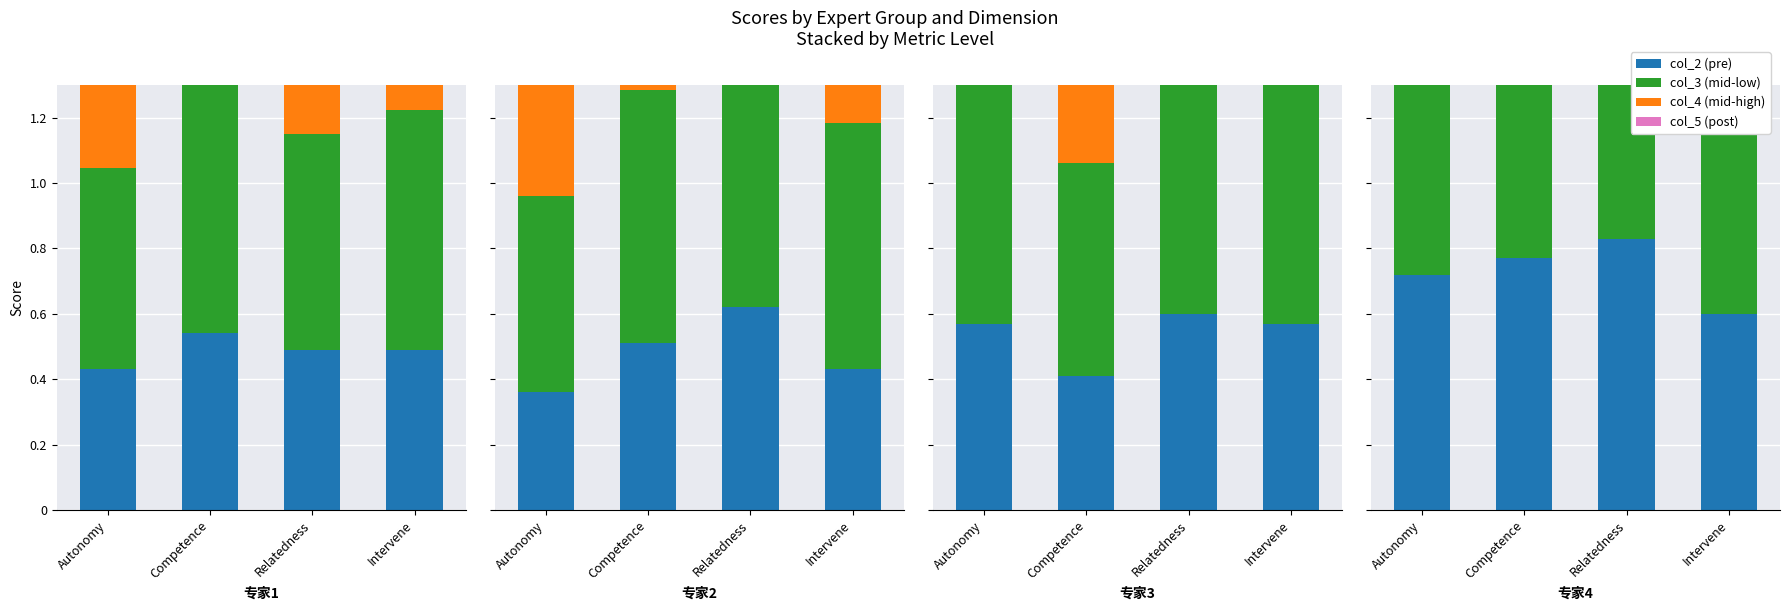

True or false: col_3 (mid-low) has a value of 0.8 at Autonomy.

True